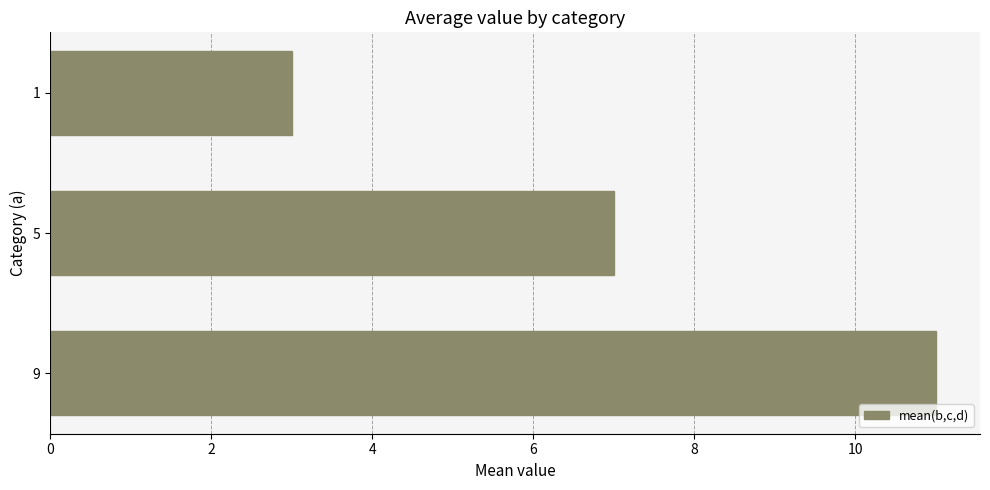

What is the sum of the values at 5 and 9?

18